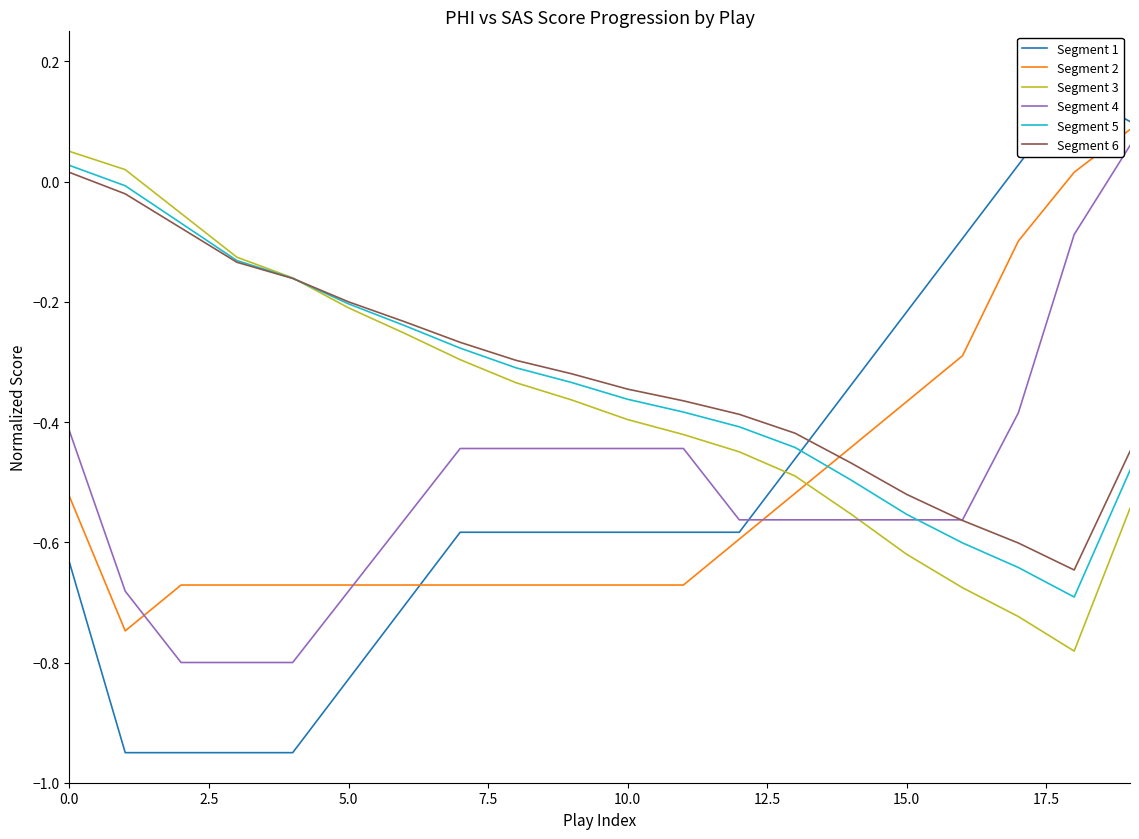

How many lines are shown in the chart?

6